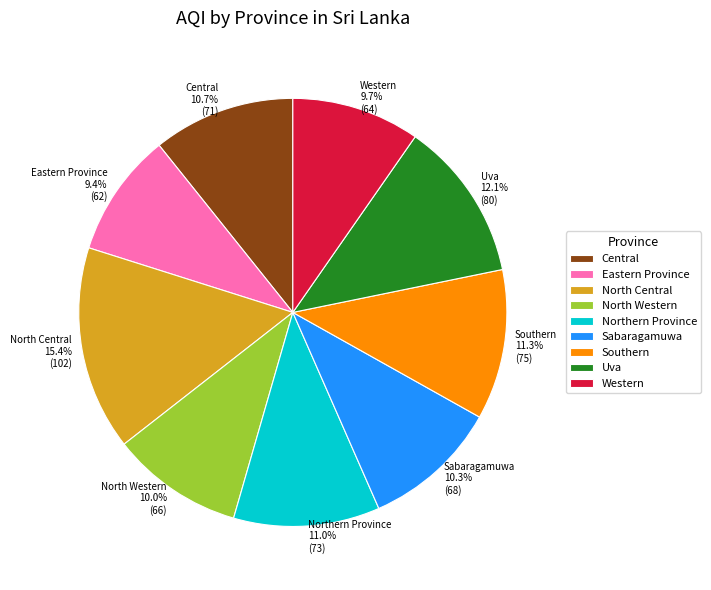

To the nearest percent, what is the average slice percentage?

11%